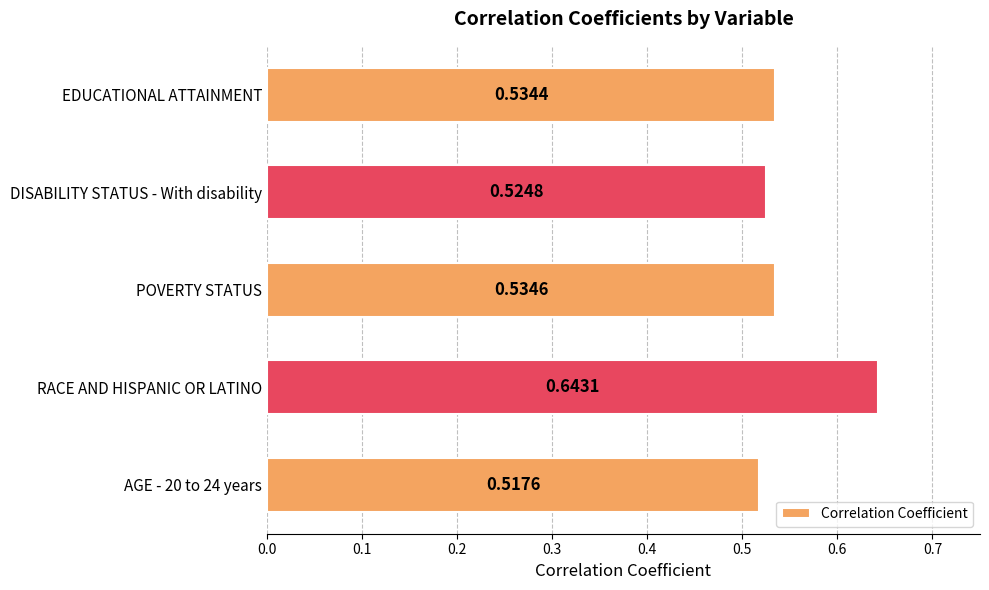

What is the difference between the maximum and minimum values?

0.1